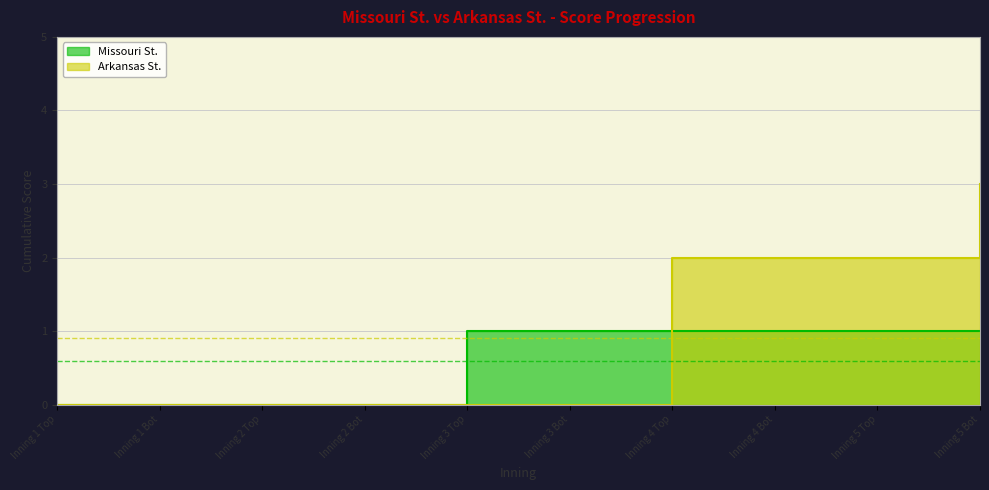

List the labels in order of Arkansas St. value, largest first.

Inning 5 Bot, Inning 4 Top, Inning 4 Bot, Inning 5 Top, Inning 1 Top, Inning 1 Bot, Inning 2 Top, Inning 2 Bot, Inning 3 Top, Inning 3 Bot